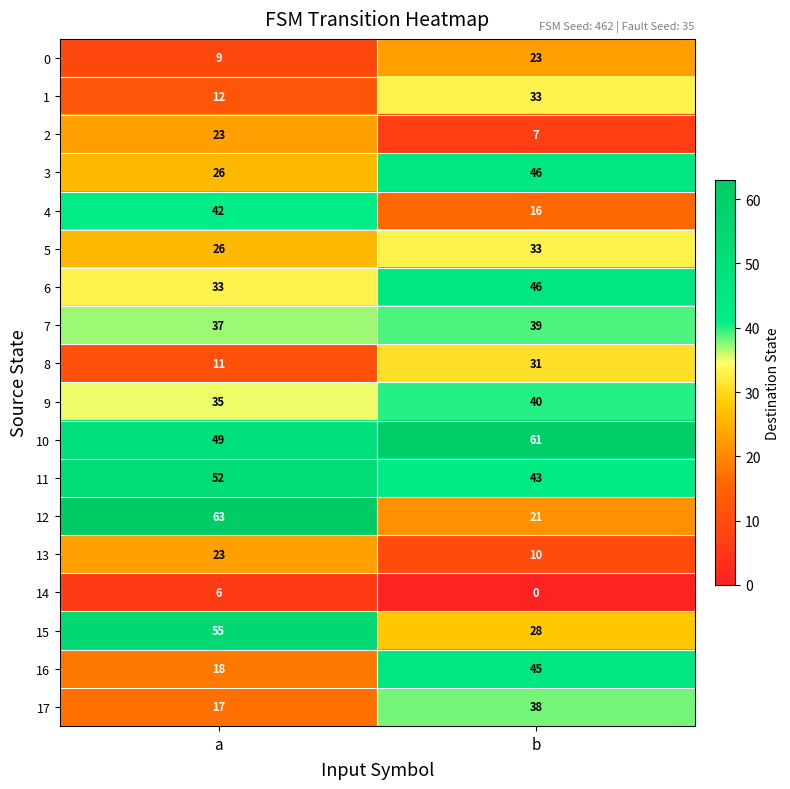

Read the 9 value at a.

35